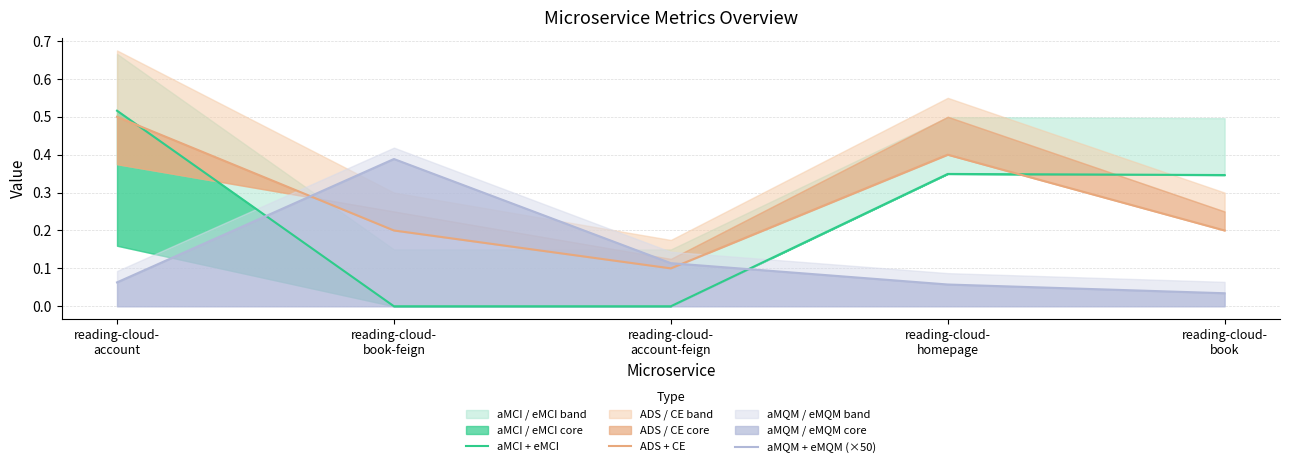

Is it true that aMQM + eMQM (×50) equals 0.1 at reading-cloud-
account?

True